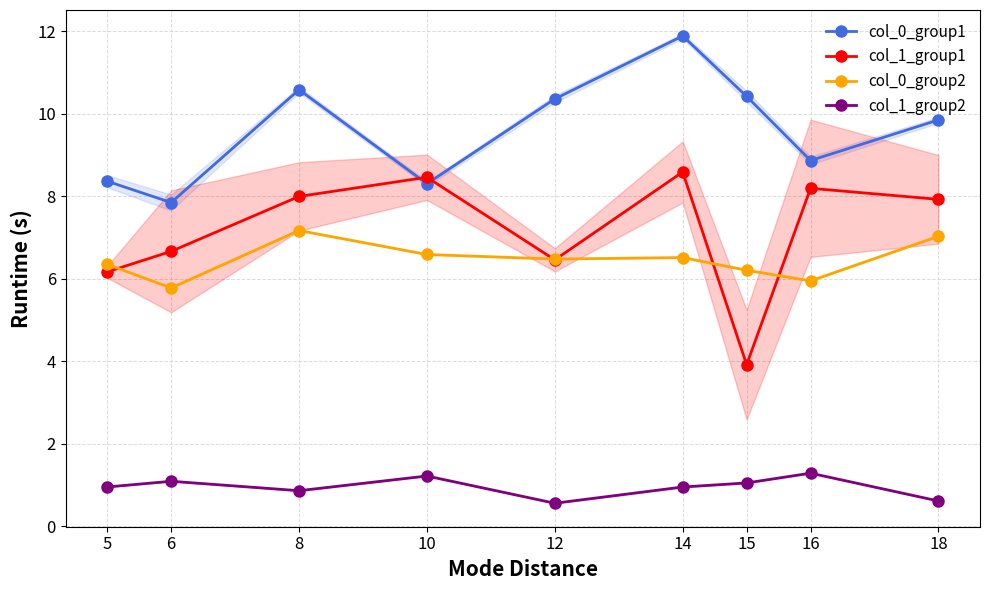

True or false: col_1_group1 and col_1_group2 intersect in this chart.

False